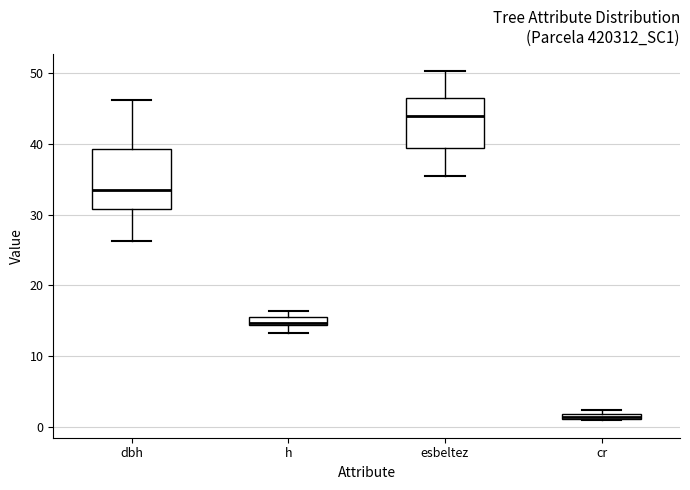

Where is the lower edge of the box for cr on the y-axis? The values are not printed on the chart, so give them approximately, as read against the axis.

1